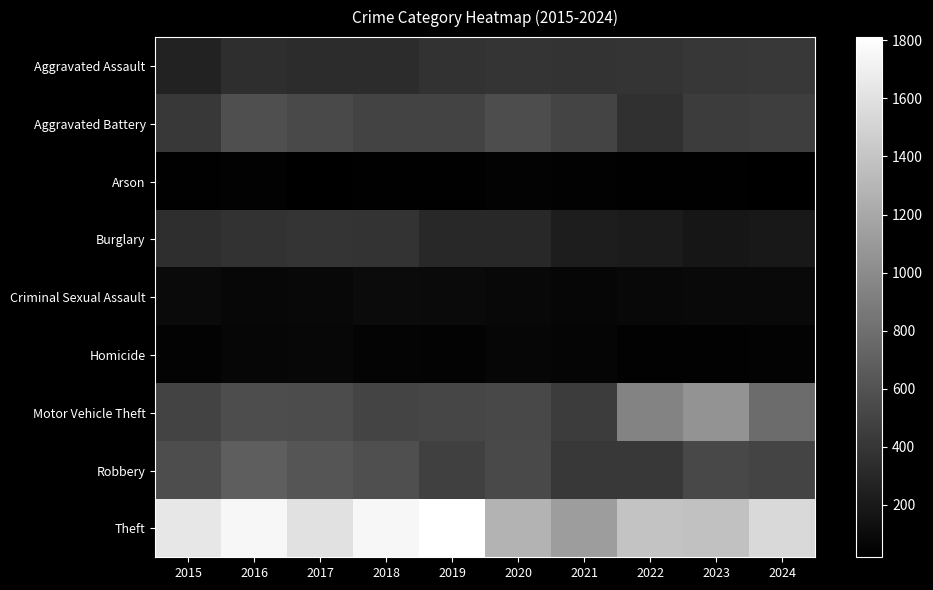

List the series in order of their peak value, lowest first.

Arson, Homicide, Criminal Sexual Assault, Burglary, Aggravated Assault, Aggravated Battery, Robbery, Motor Vehicle Theft, Theft